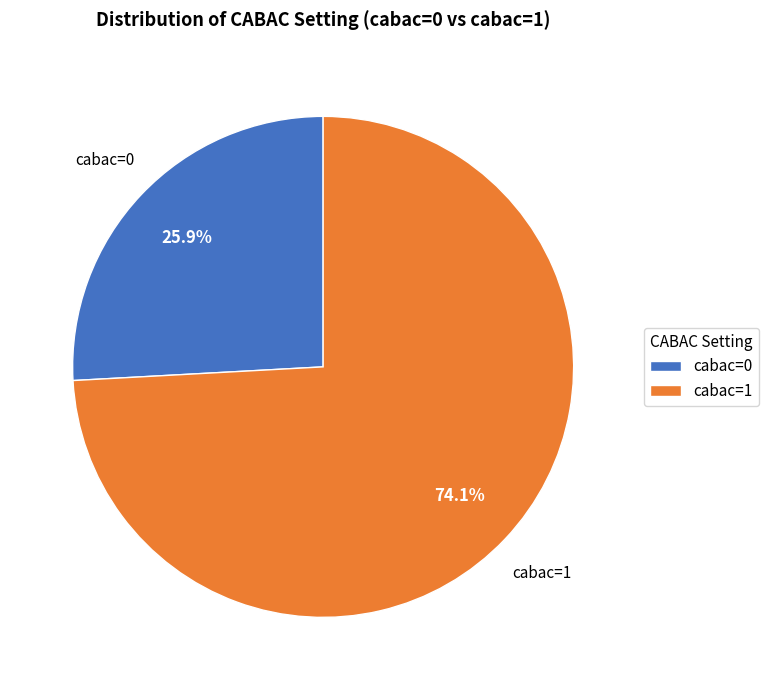

True or false: cabac=0 accounts for 18% of the total.

False